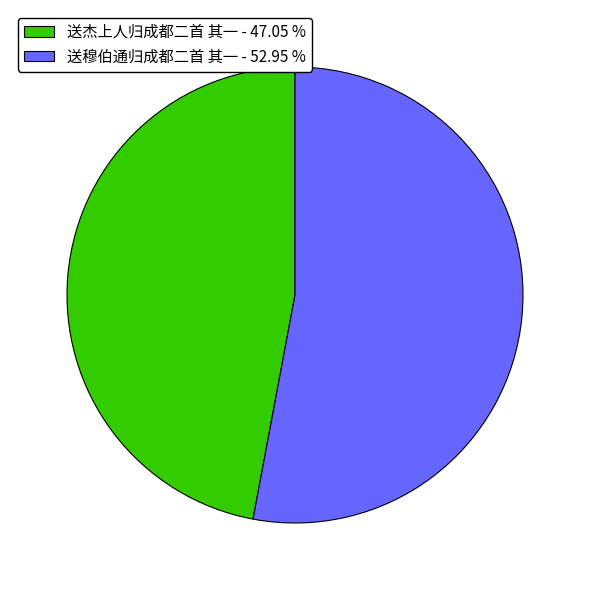

What is the majority slice?

送穆伯通归成都二首 其一